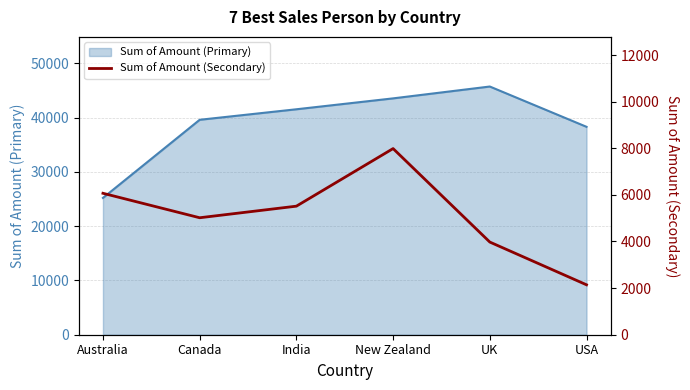

At which category does the data reach its first local valley?

Canada